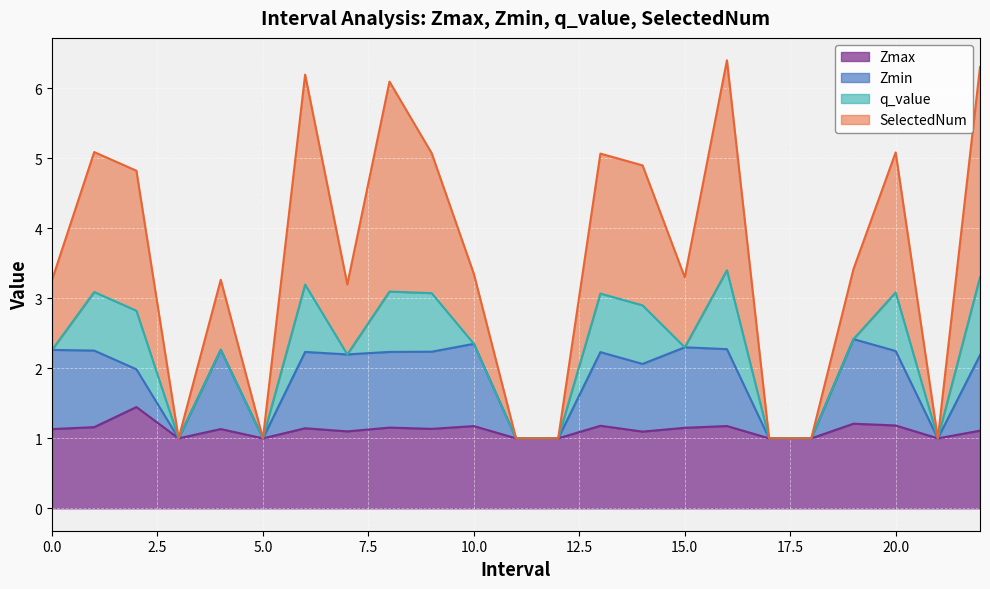

Where is the first local maximum for Zmin?

4